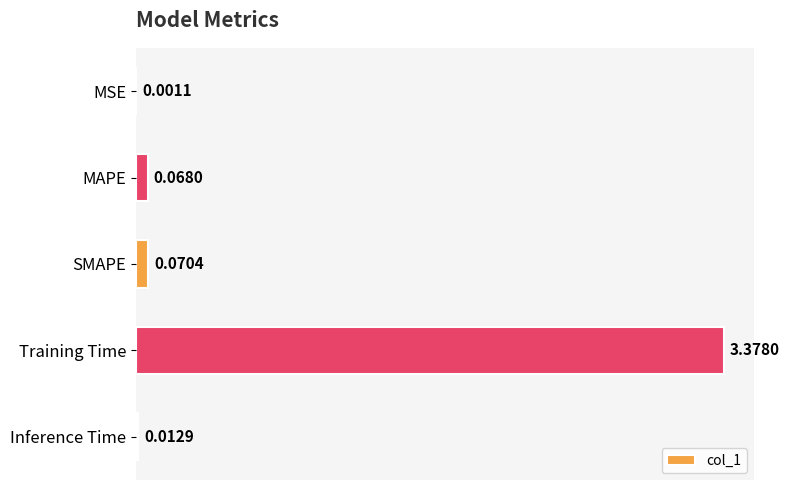

At which category does the chart reach its peak across all series?

Training Time